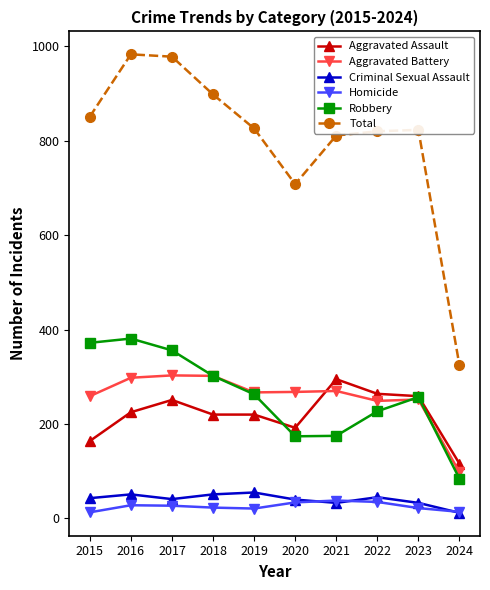

How many data points in Aggravated Battery are less than 268?

5